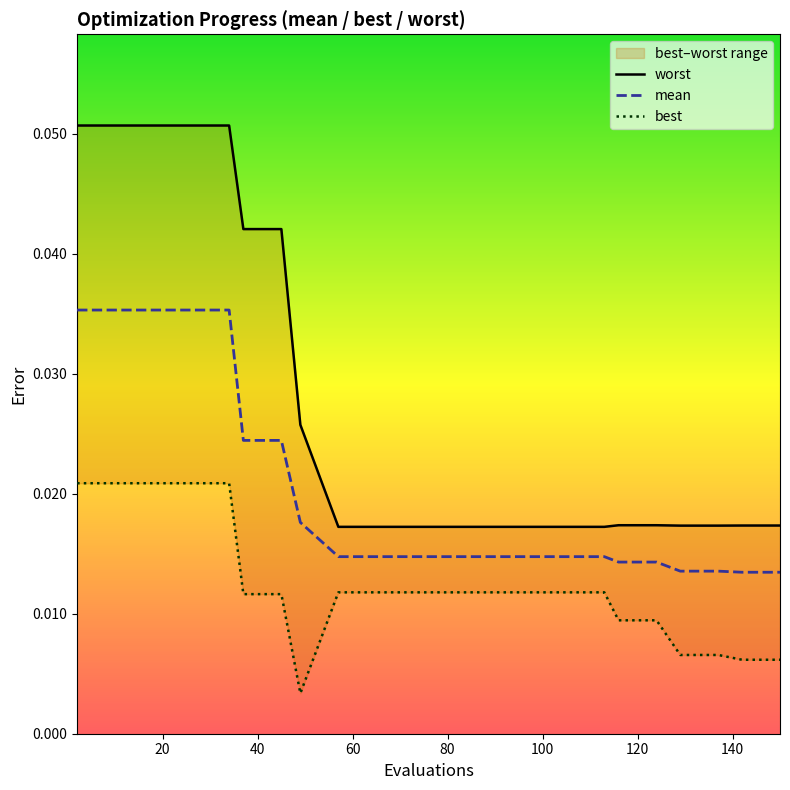

True or false: worst has more than 0 points higher than both neighbors.

False